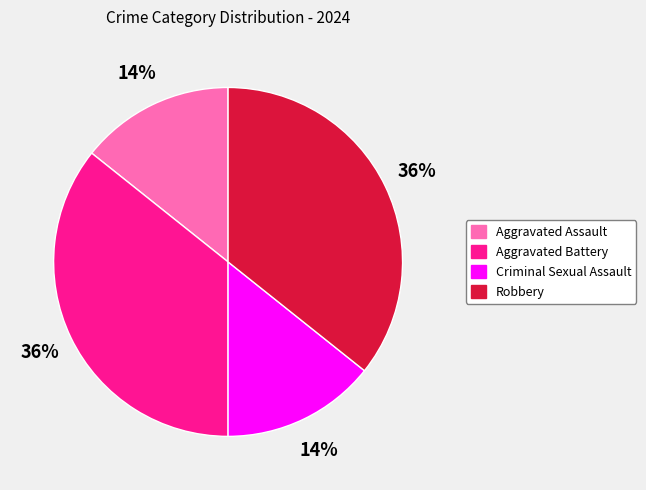

To the nearest percent, what is the average slice percentage?

25%